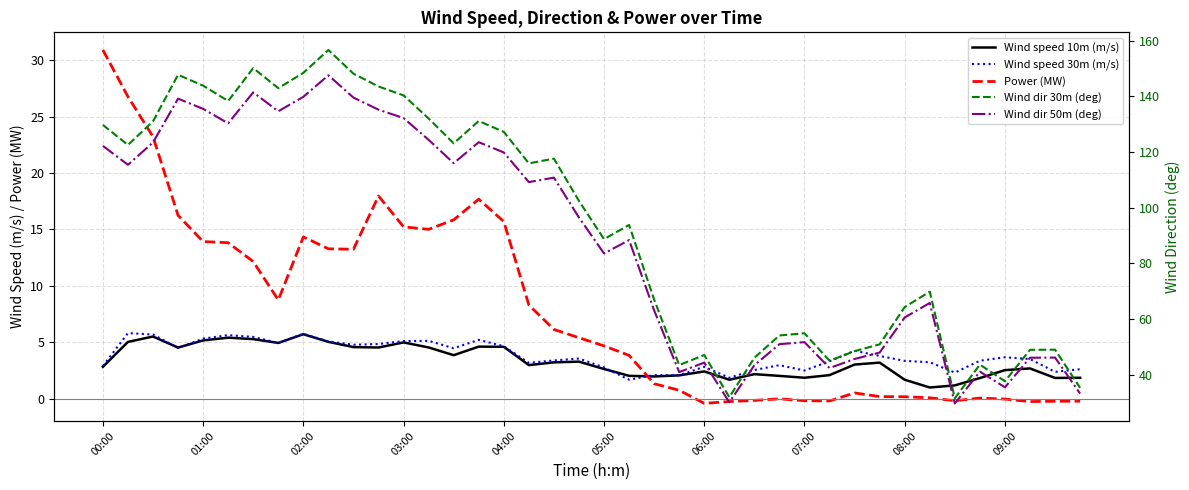

How many lines are shown in the chart?

5